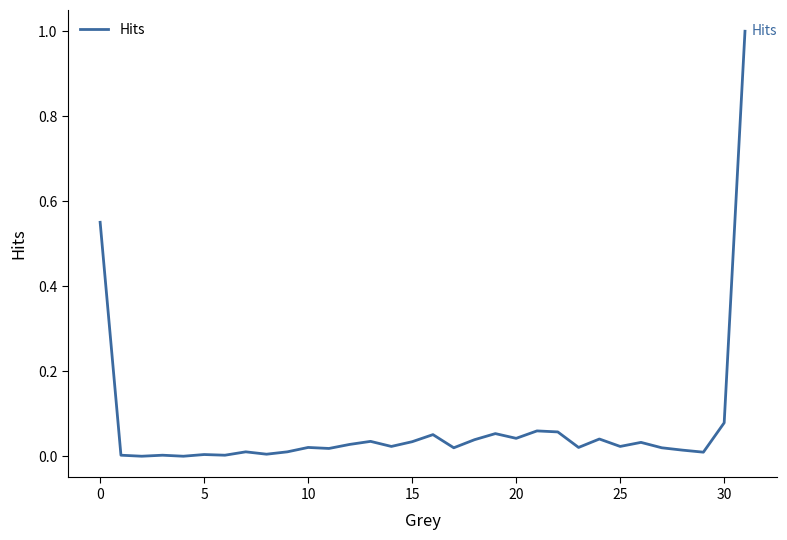

What is the difference between the maximum and minimum values?

1.0